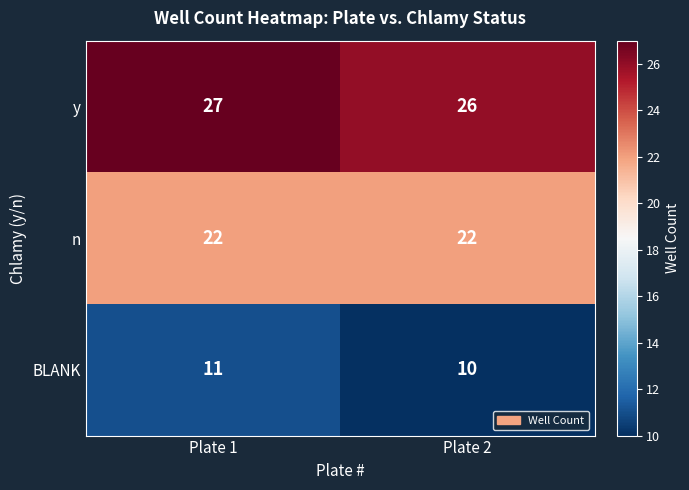

Reading left to right, transcribe all the data shown in this chart.

y: Plate 1=27	Plate 2=26
n: Plate 1=22	Plate 2=22
BLANK: Plate 1=11	Plate 2=10